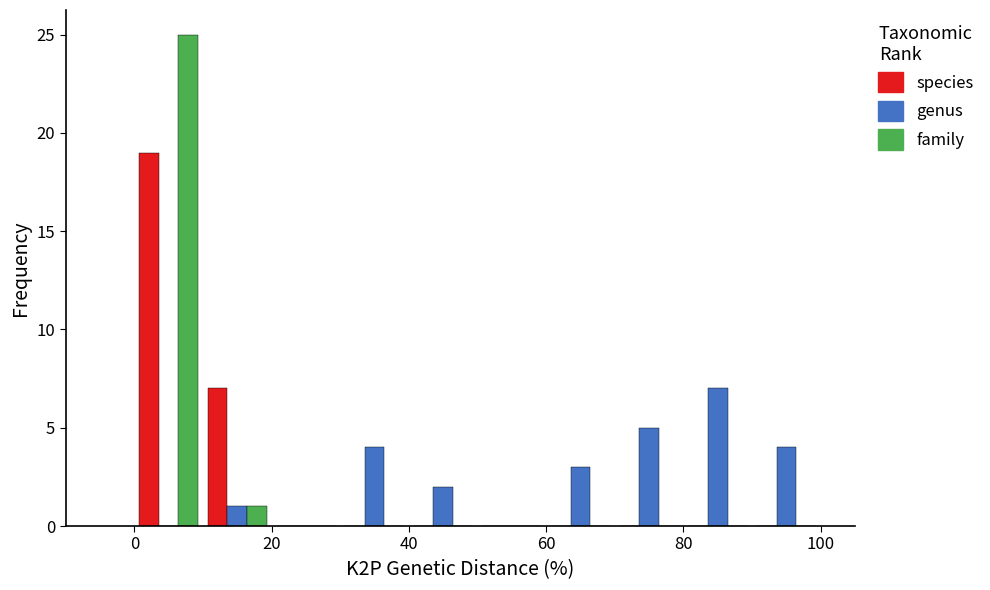

What is the height of the family bar covering 0 to 10 on the x-axis? The values are not printed on the chart, so give them approximately, as read against the axis.

25